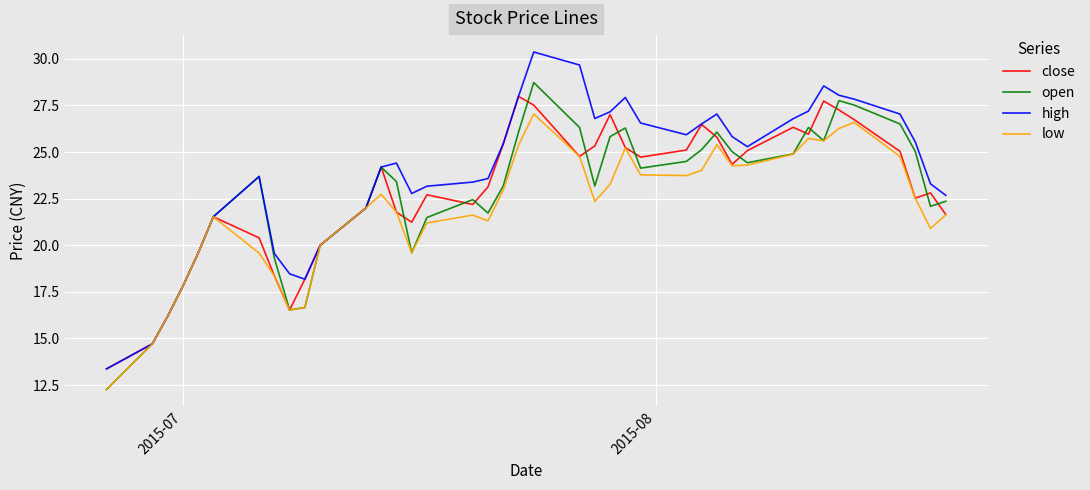

Does the chart have visible grid lines?

Yes